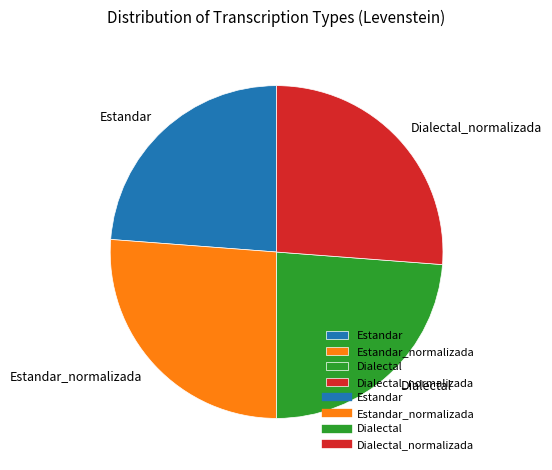

The Estandar_normalizada slice represents 26% of the pie. True or false?

True